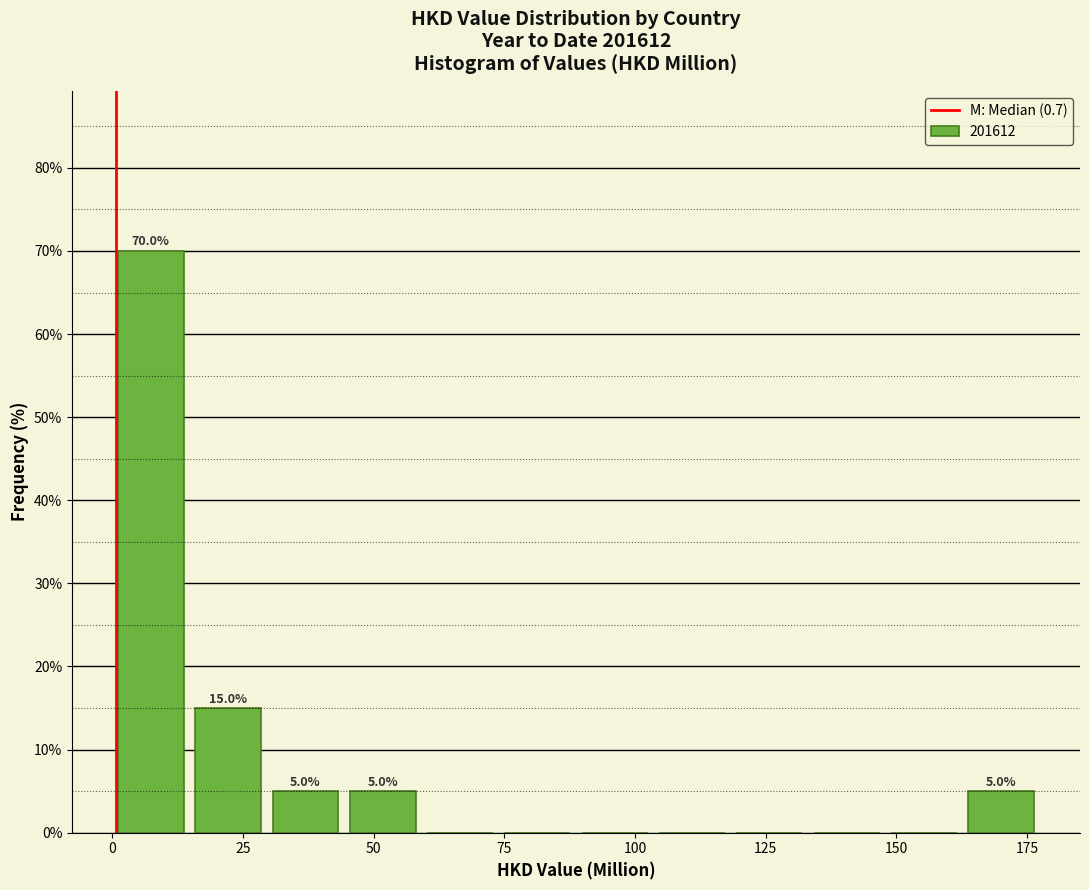

Read against the x-axis, roughly where is the centre of the tallest bar?

5